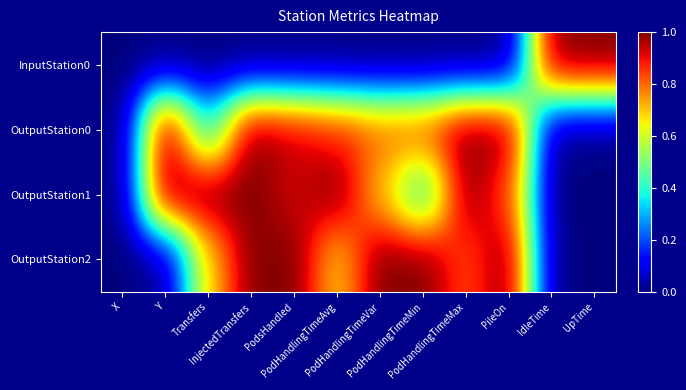

At how many categories does at least one series exceed 0?

11